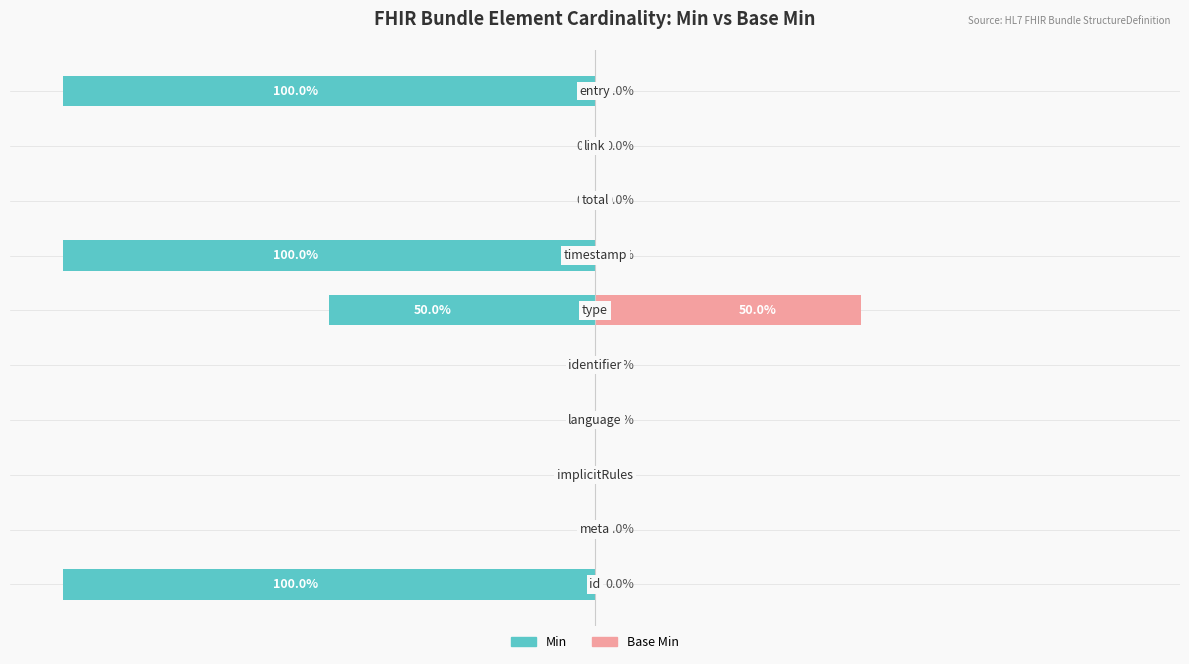

What is the value of the Min bar at the 10th from the left?

-100